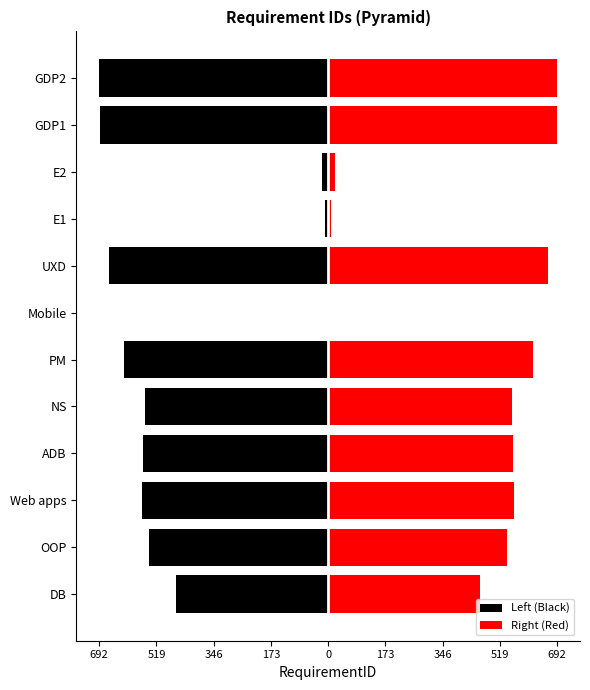

What is the sum of the Left (Black) values at ADB and DB?

-1020